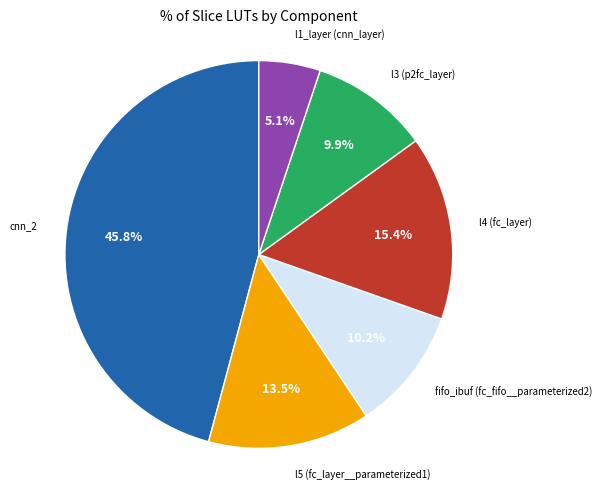

Count the number of slices in the pie.

6